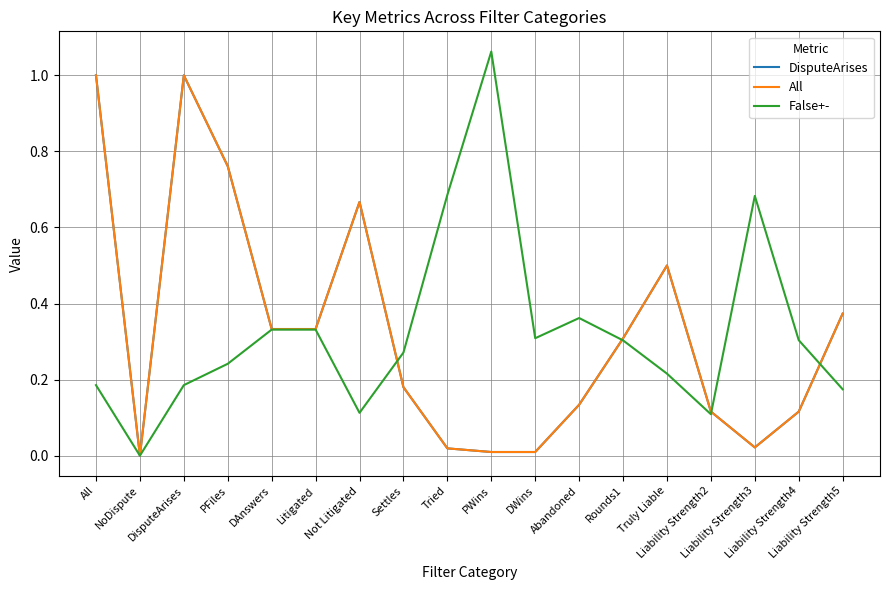

Reading right to left, transcribe all the data shown in this chart.

DisputeArises: 0.4	0.1	0.0	0.1	0.5	0.3	0.1	0.0	0.0	0.0	0.2	0.7	0.3	0.3	0.8	1.0	0.0	1.0
All: 0.4	0.1	0.0	0.1	0.5	0.3	0.1	0.0	0.0	0.0	0.2	0.7	0.3	0.3	0.8	1.0	0.0	1.0
False+-: 0.2	0.3	0.7	0.1	0.2	0.3	0.4	0.3	1.1	0.7	0.3	0.1	0.3	0.3	0.2	0.2	0.0	0.2